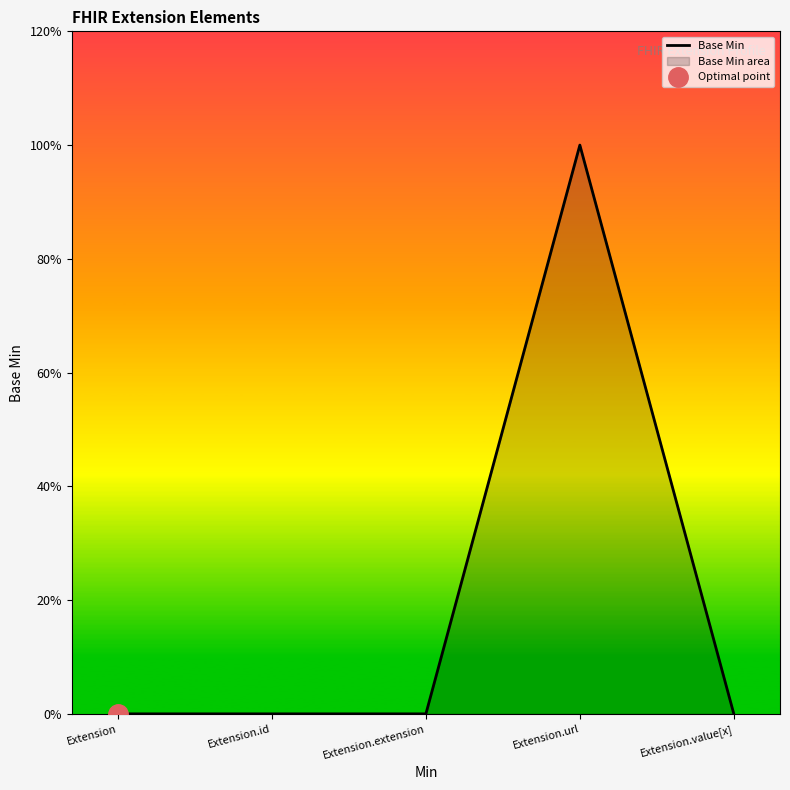

True or false: the data shows 0 at Extension.extension.

True